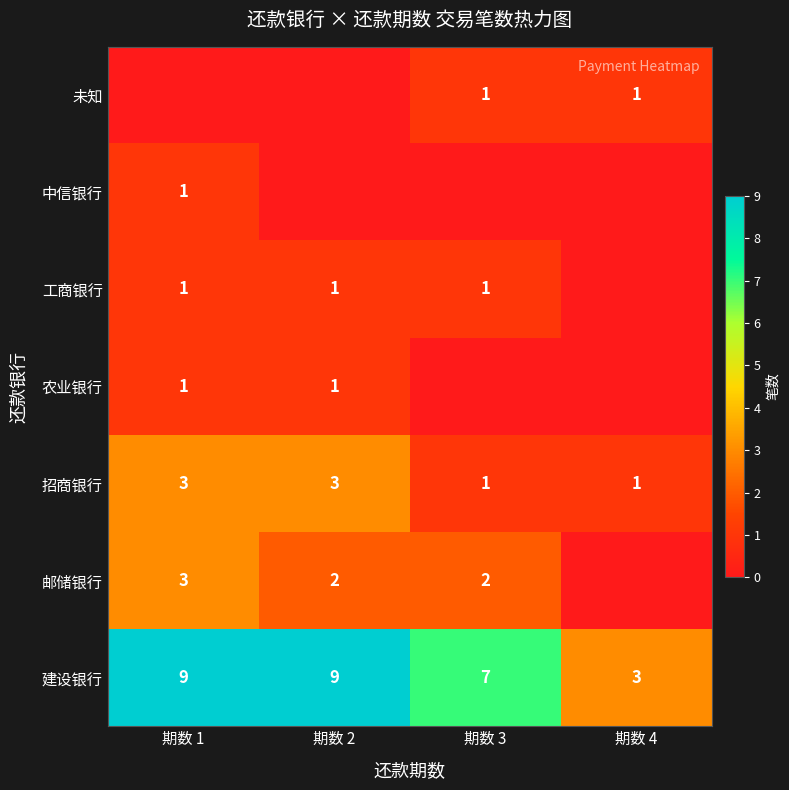

Count the 建设银行 values in the range 7 to 9.

3